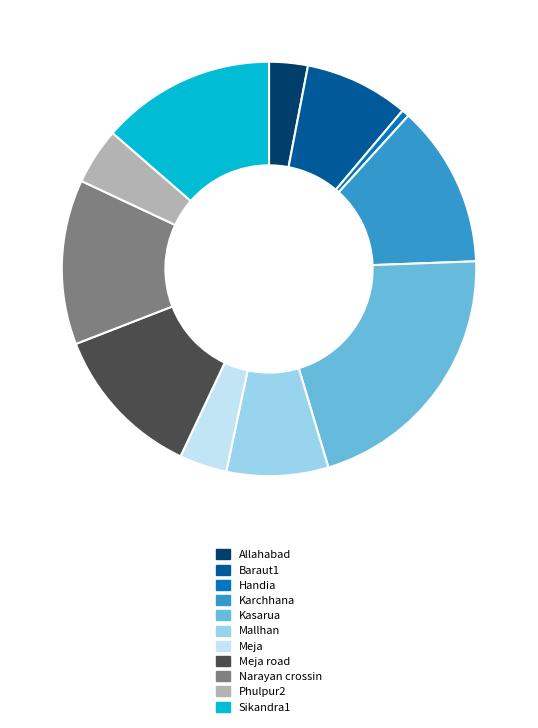

Which category has the smallest portion of the pie?

Handia